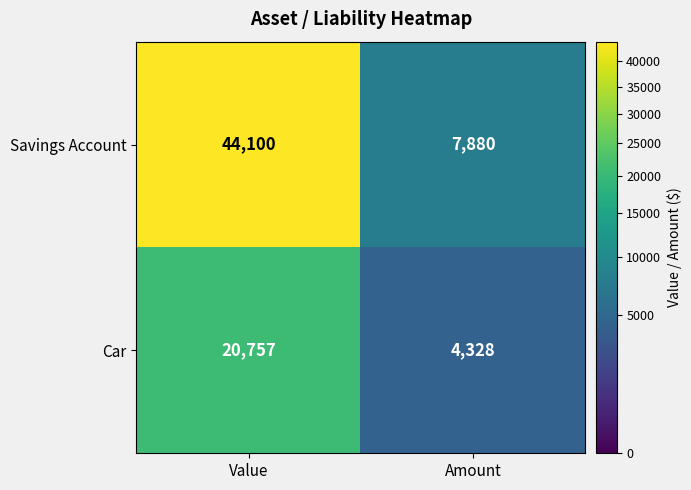

What is the difference between the highest and lowest values at Amount?

3552